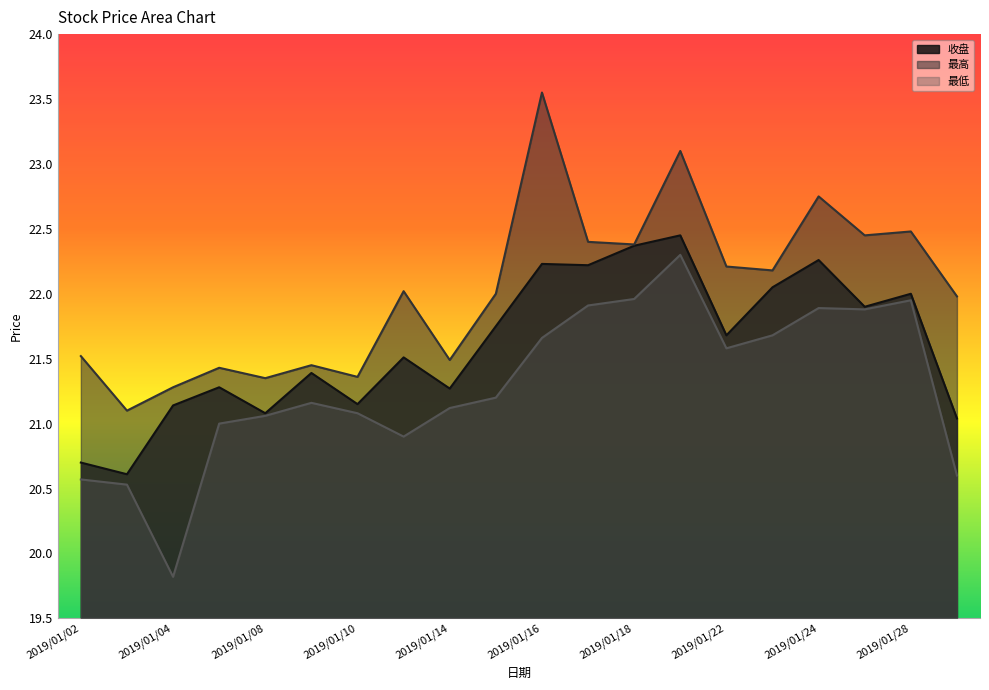

What is the difference between the maximum and minimum values in the 收盘 series?

1.8